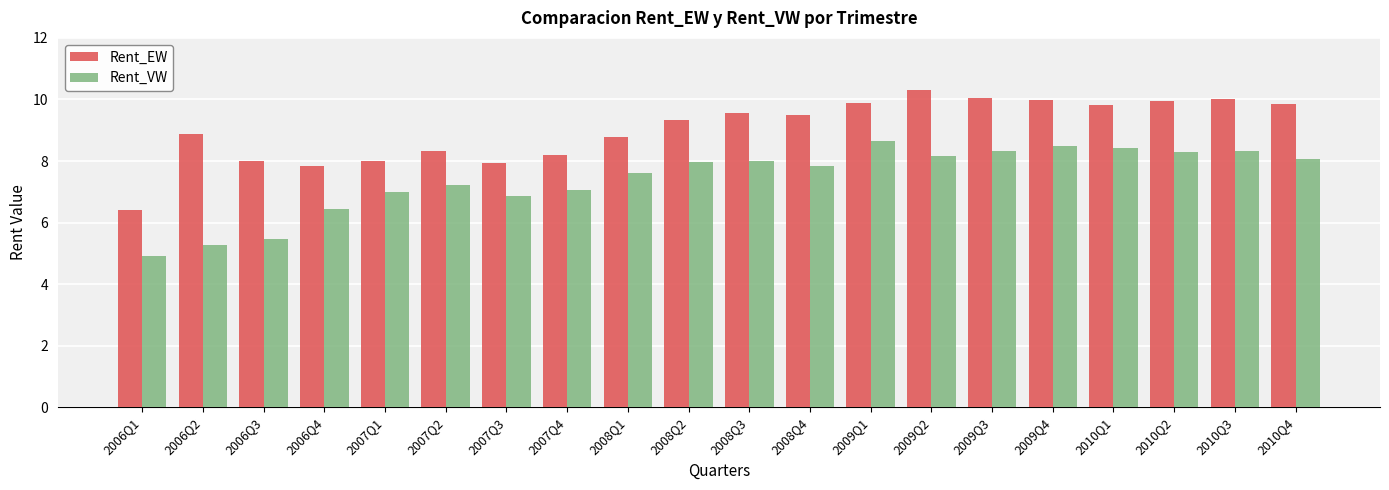

What is the highest value of the Rent_EW series?

10.3